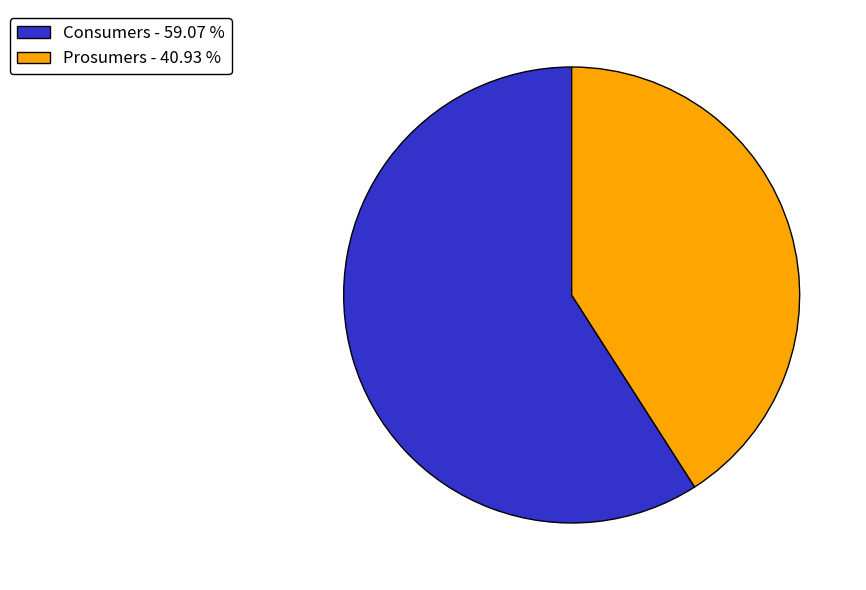

True or false: Consumers accounts for 54% of the total.

False